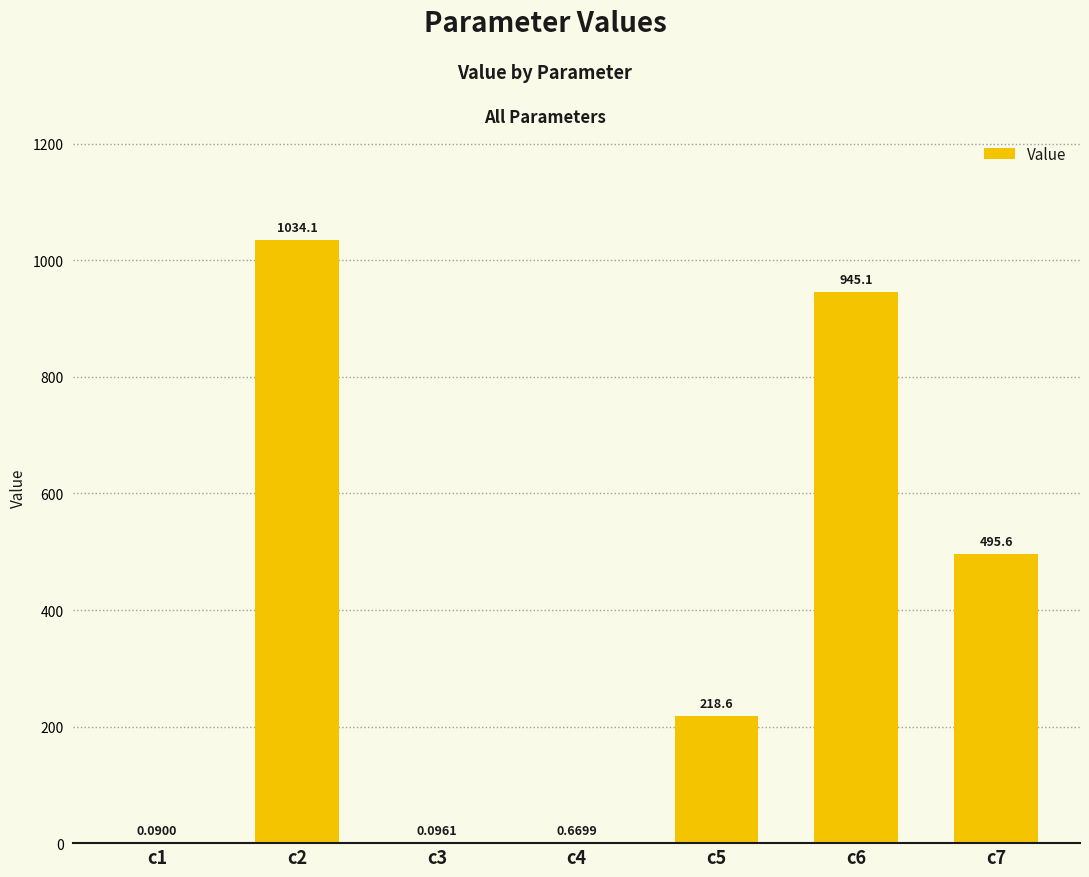

What is the change in value from c2 to c7?

-538.5